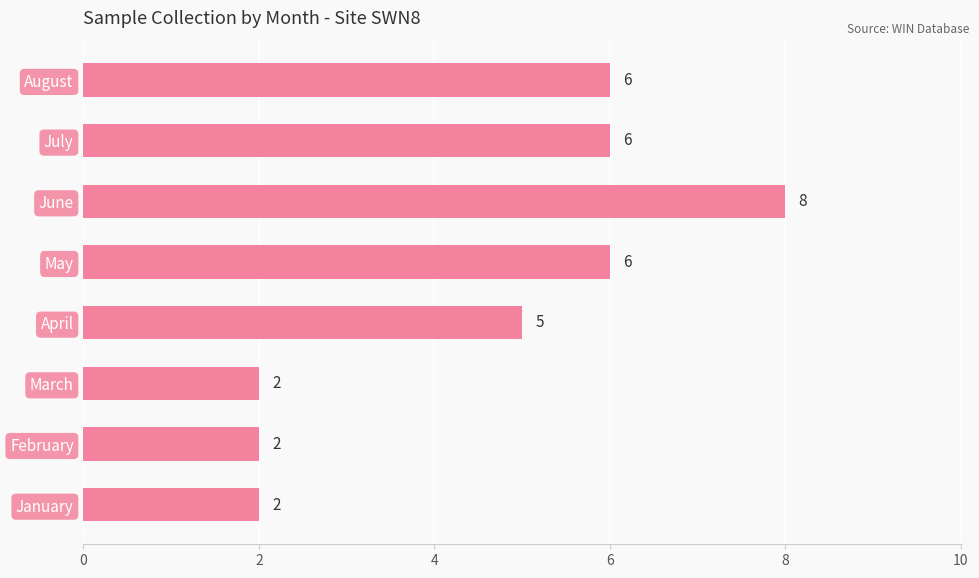

Reading bottom to top, what are all the values shown in this chart?

January=2	February=2	March=2	April=5	May=6	June=8	July=6	August=6